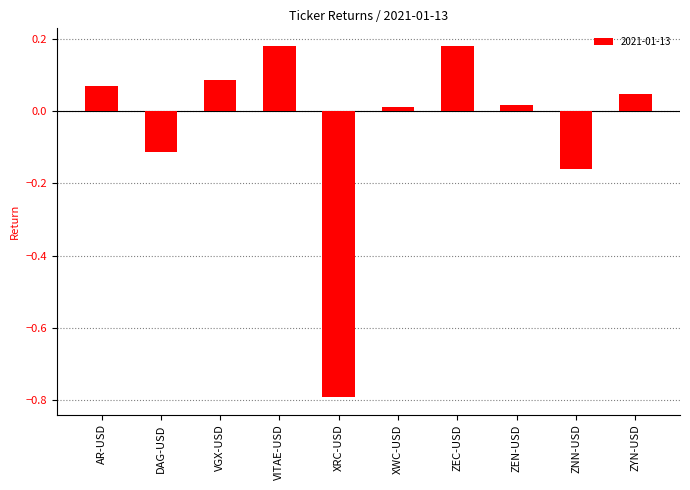

What is the smallest value displayed?

-0.8